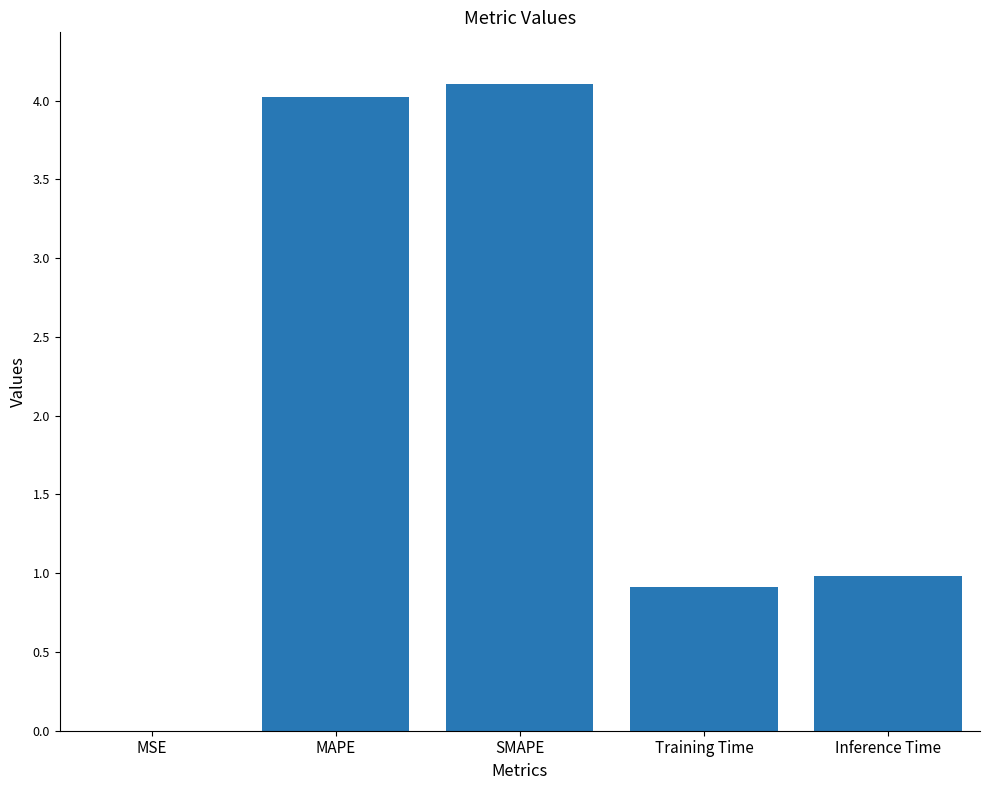

Between MSE and Training Time, which is larger?

Training Time